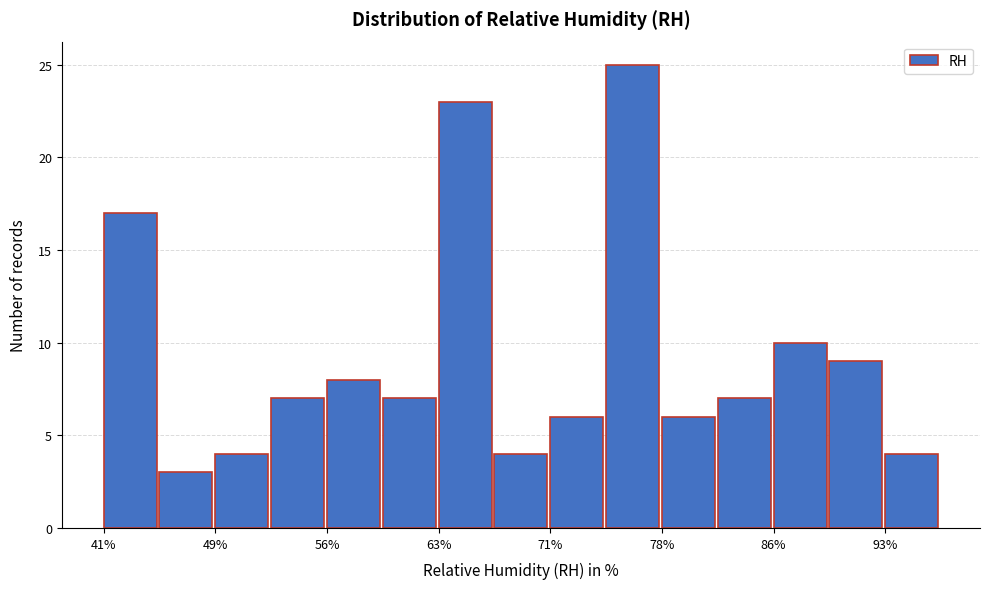

Around what value on the x-axis is the tallest bar? Give the approximate position of its centre, as read against the axis.

76